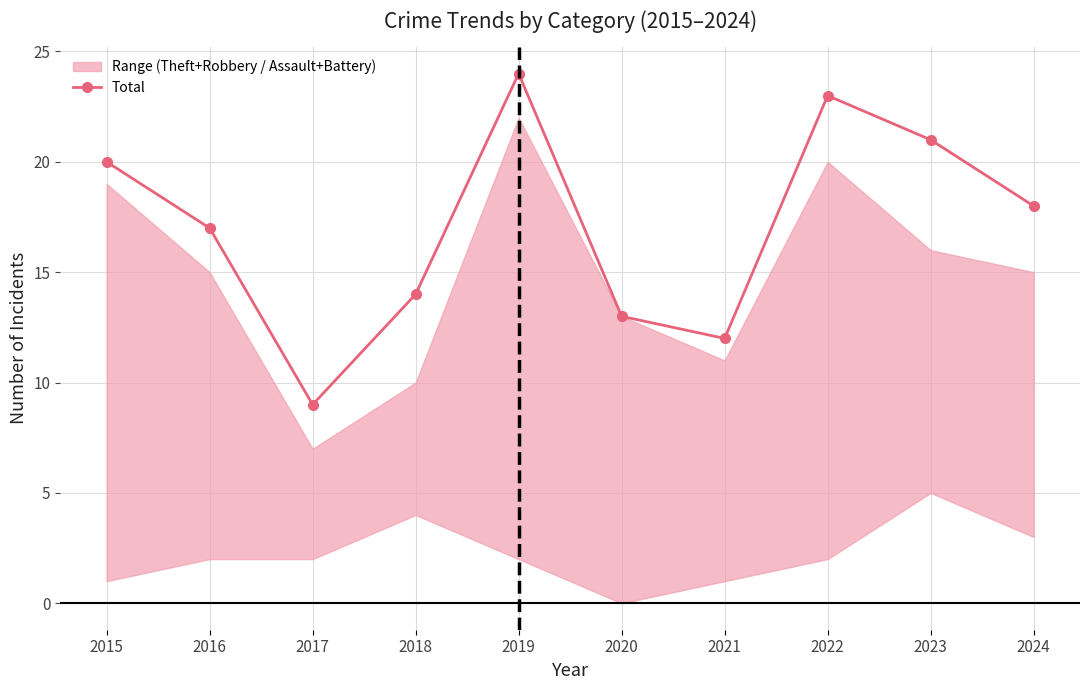

Rank the categories by value from lowest to highest.

2017, 2021, 2020, 2018, 2016, 2024, 2015, 2023, 2022, 2019